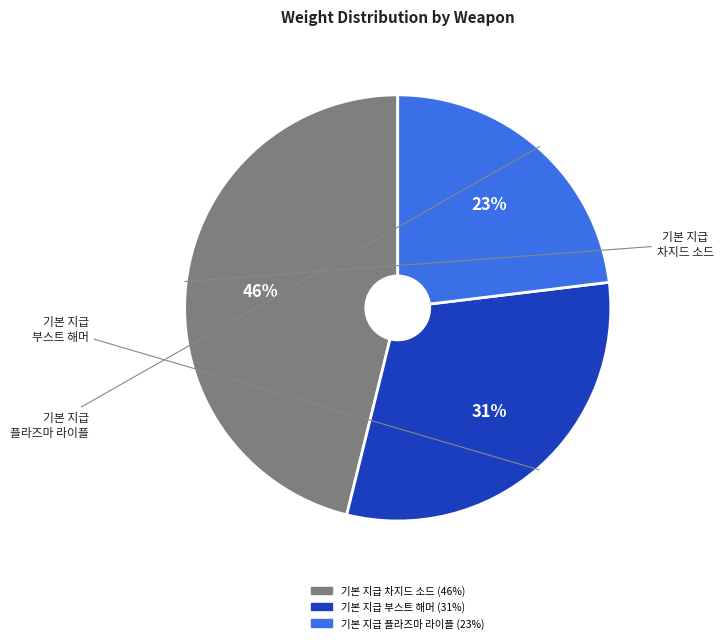

To the nearest percent, what is the average slice percentage?

33%